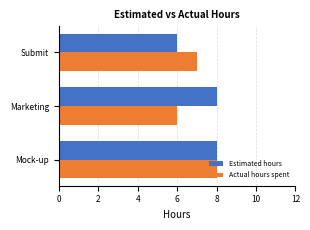

Rank the categories by Actual hours spent value from highest to lowest.

Mock-up, Submit, Marketing